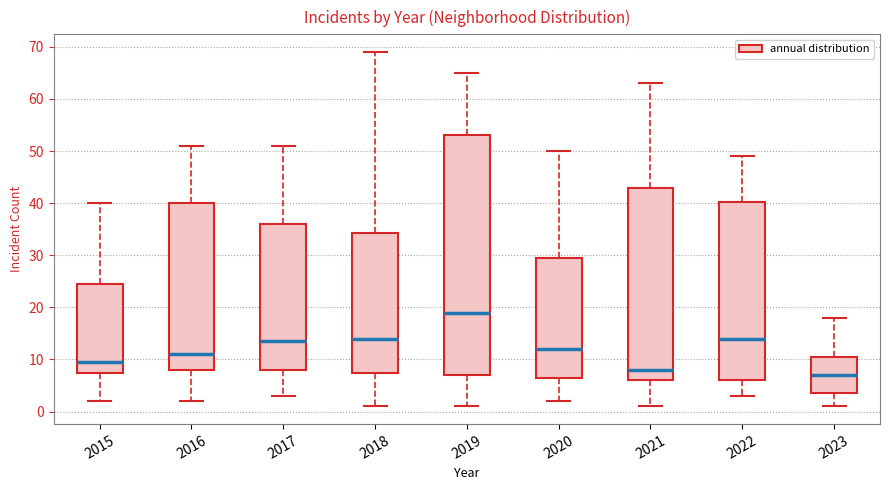

Reading left to right, transcribe this box plot: for each box, give where its median line is, the range the box spans, and where its two whiskers end, as read against the y-axis. The values are not printed on the chart, so give them approximately, as read against the axis.

2015: median 10, box 8 to 25, whiskers 2 to 40
2016: median 11, box 8 to 40, whiskers 2 to 51
2017: median 14, box 8 to 36, whiskers 3 to 51
2018: median 14, box 8 to 34, whiskers 1 to 69
2019: median 19, box 7 to 53, whiskers 1 to 65
2020: median 12, box 7 to 30, whiskers 2 to 50
2021: median 8, box 6 to 43, whiskers 1 to 63
2022: median 14, box 6 to 40, whiskers 3 to 49
2023: median 7, box 4 to 11, whiskers 1 to 18